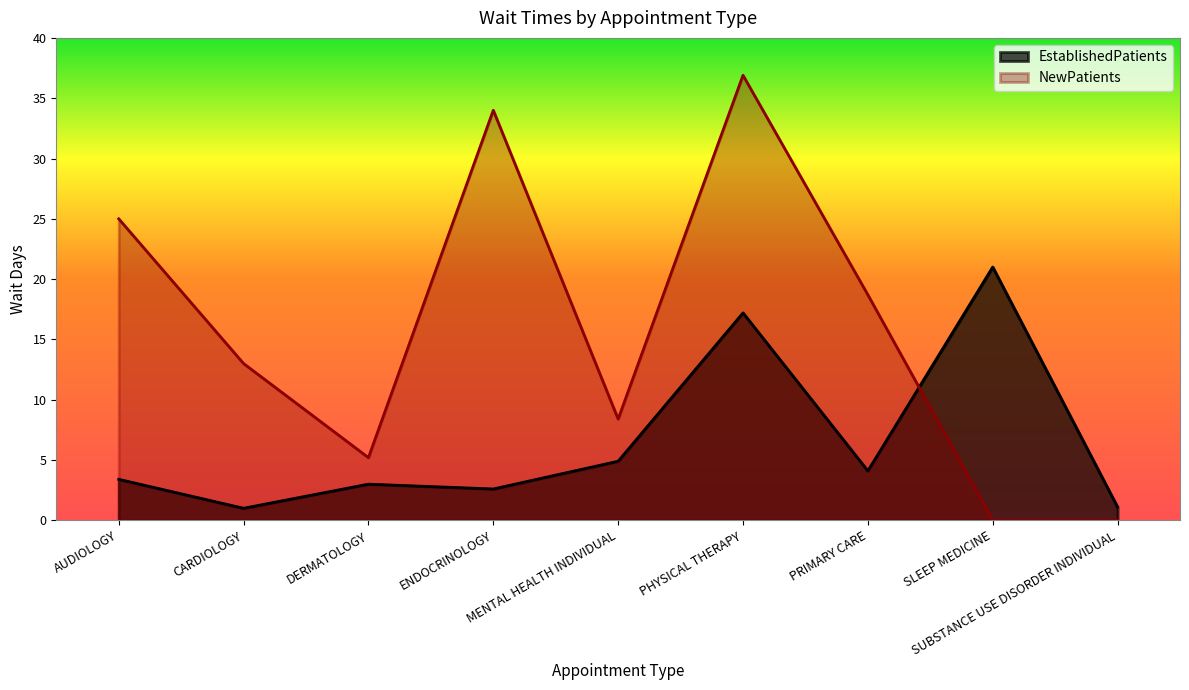

Where do EstablishedPatients and NewPatients first cross each other?

PRIMARY CARE and SLEEP MEDICINE